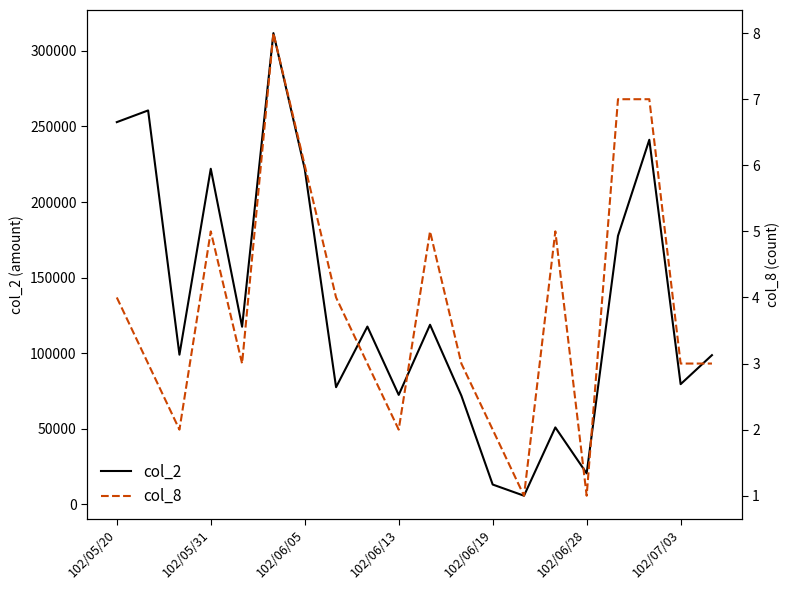

Which series has the largest total across all categories?

col_2